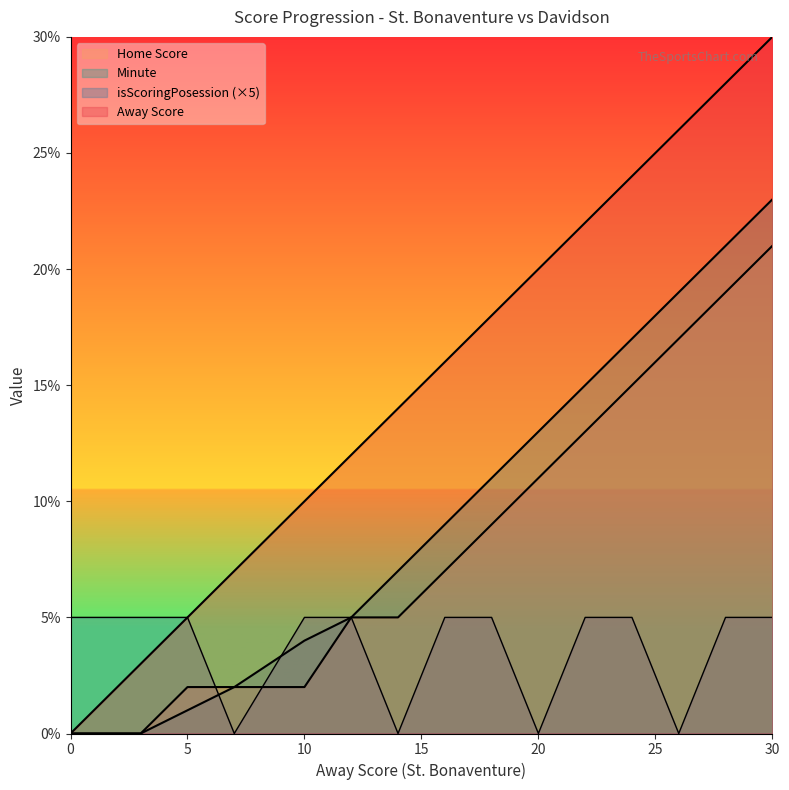

What is the average value of the isScoringPosession series?

4